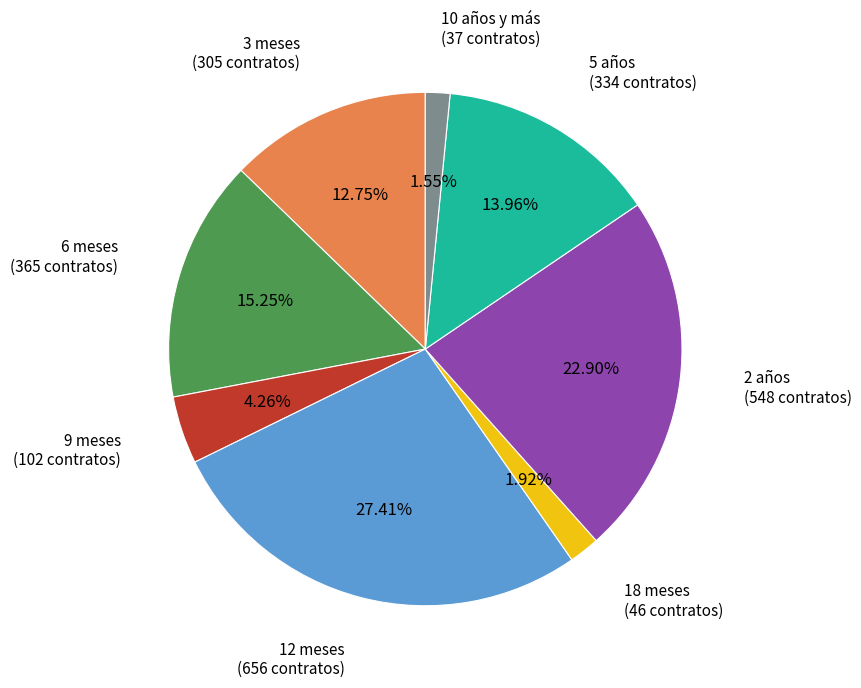

Is there any slice that represents more than half of the pie?

No